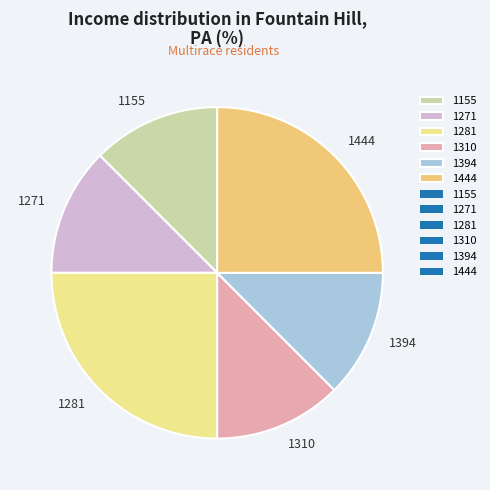

How many slices are in this pie chart?

6